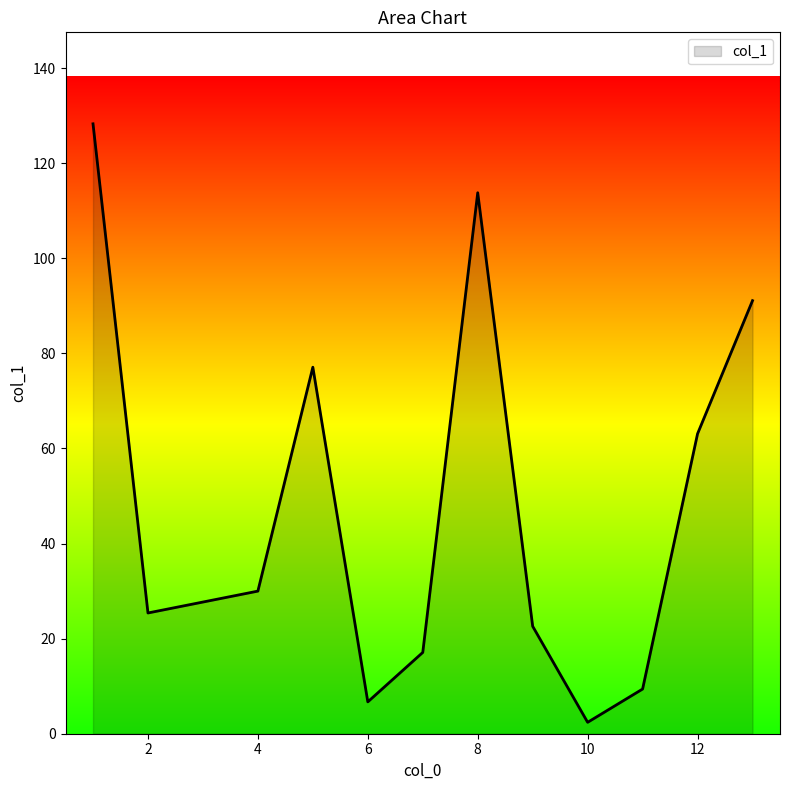

What is the greatest value displayed?

128.3